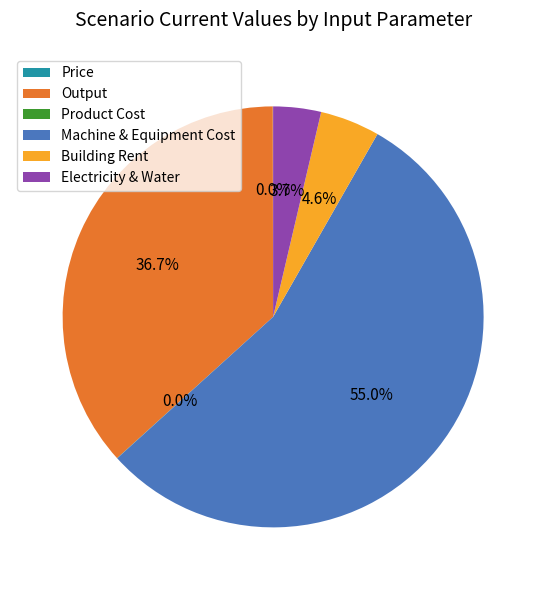

Which category has the biggest portion of the pie?

Machine & Equipment Cost